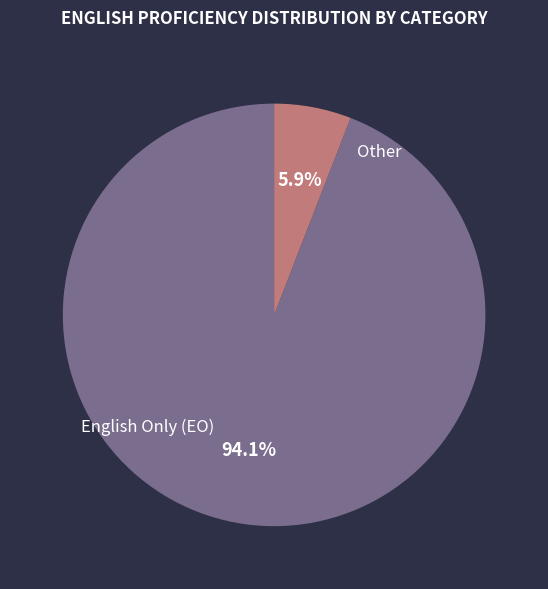

How many segments does this pie chart have?

2